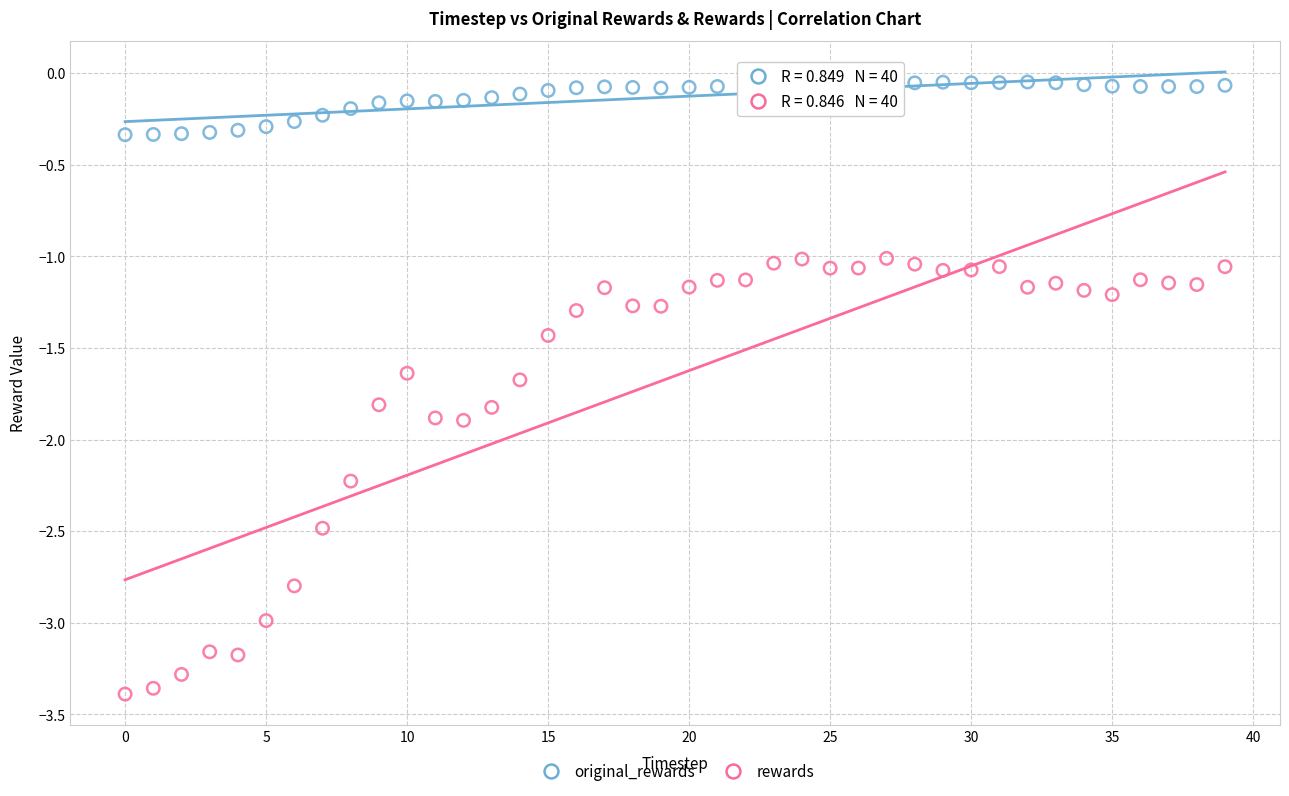

Which series reaches the minimum Y coordinate?

rewards